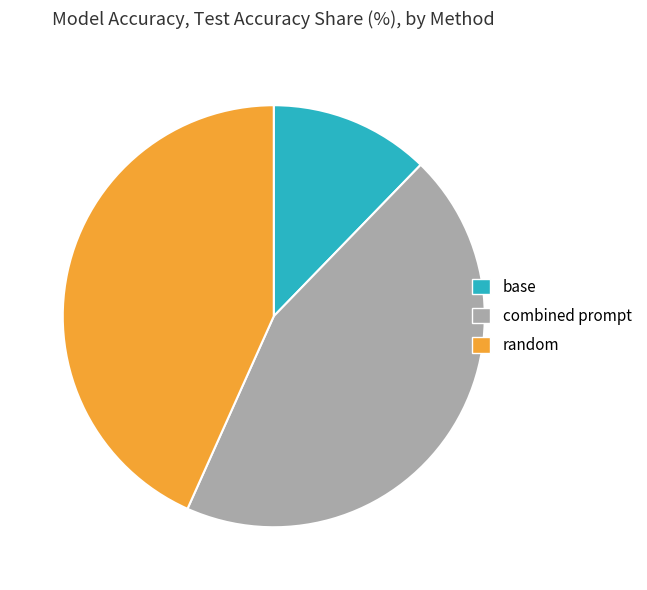

Count the number of slices in the pie.

3